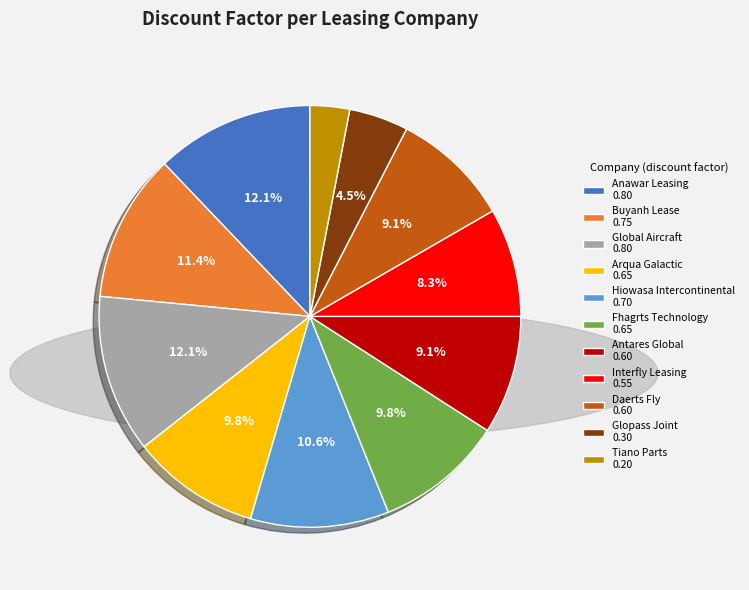

Is it true that Global Aircraft is 12% of the pie?

True